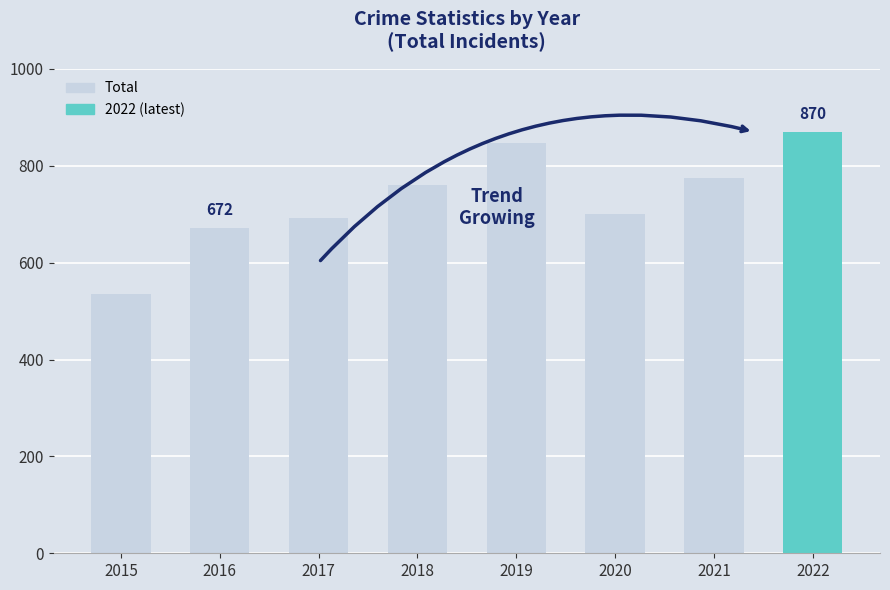

Approximately how many times larger is the value at 2022 compared to 2016?

1.3